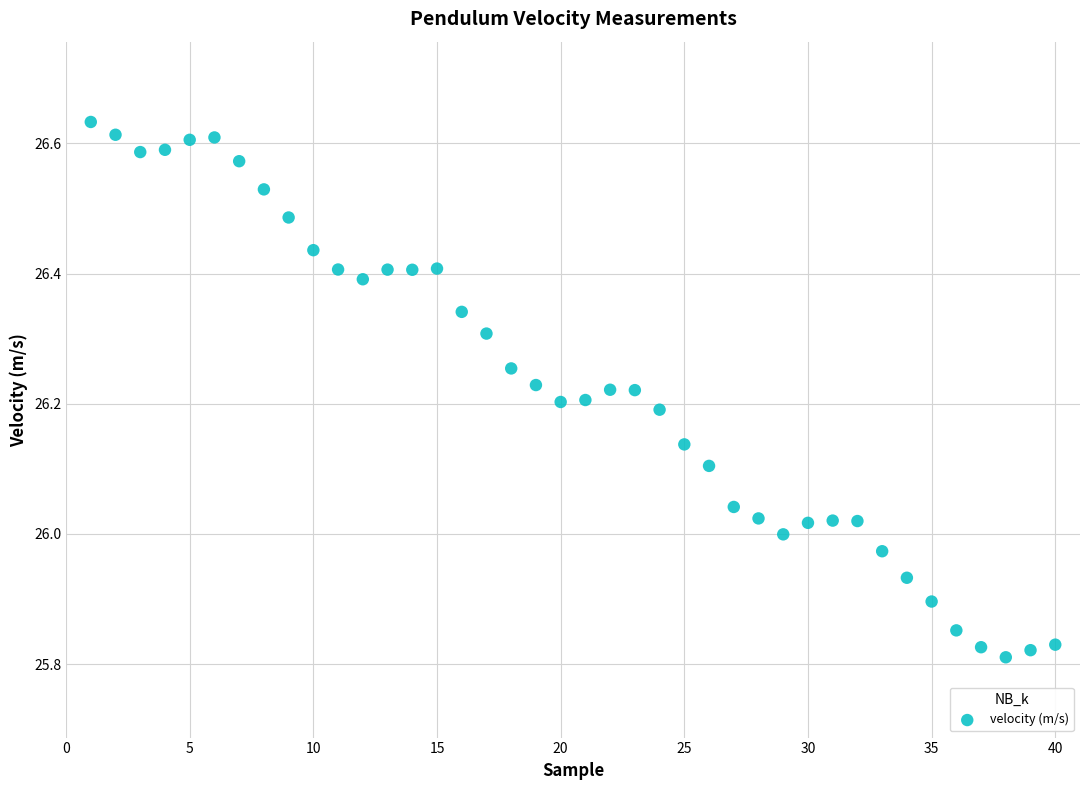

What is the range of X values (max minus min)?

39.0